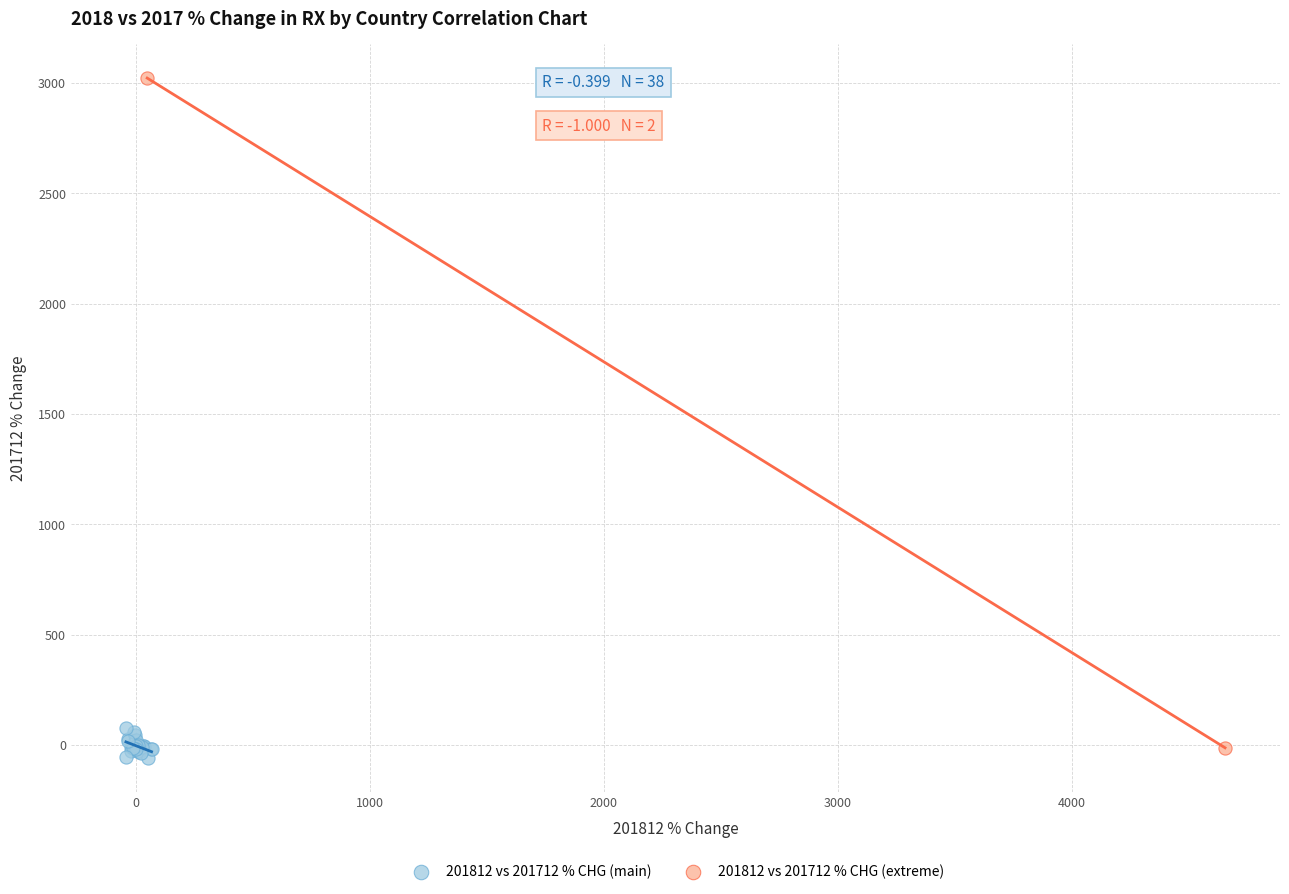

What are all the series names shown in the legend?

201812 vs 201712 % CHG (main), 201812 vs 201712 % CHG (extreme)